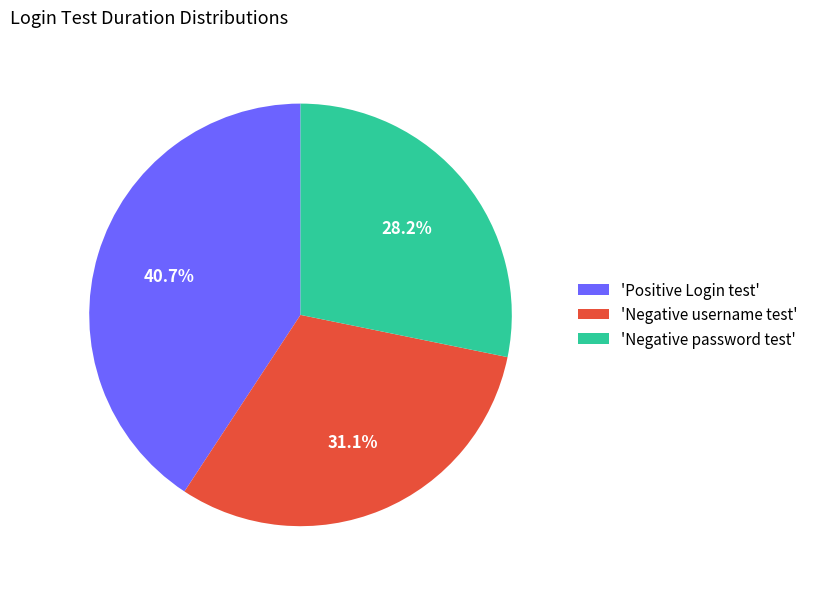

Do 'Negative password test' and 'Negative username test' together represent more than half of the pie?

Yes